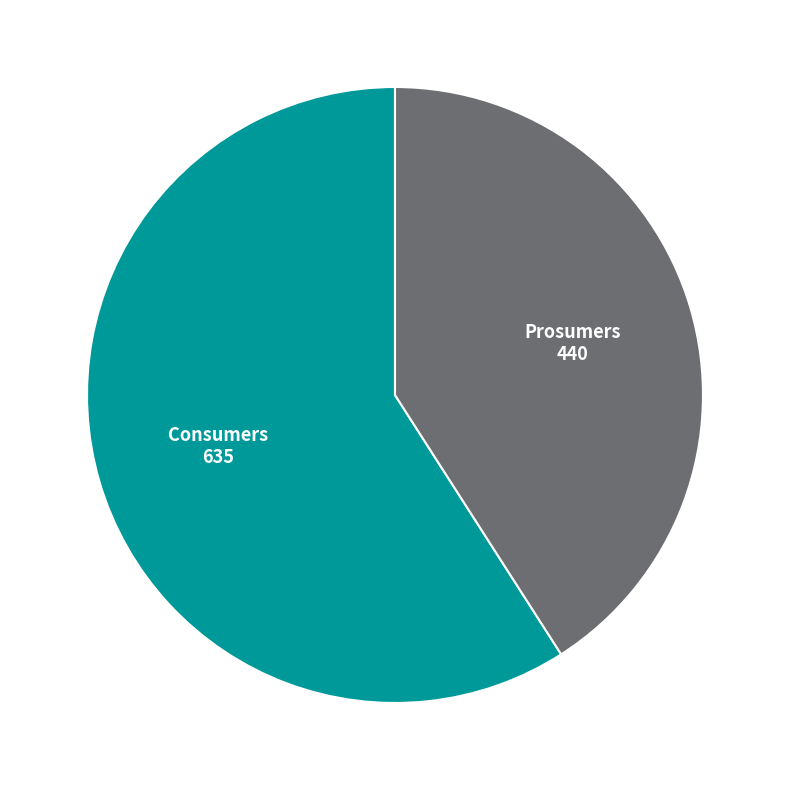

Combined, do Prosumers and Consumers account for over 50%?

Yes